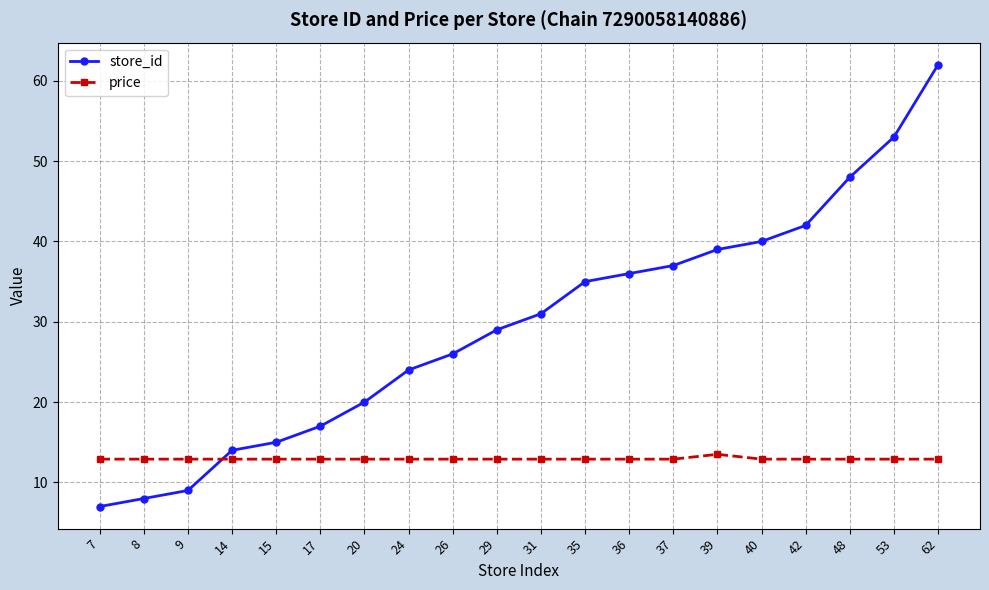

List the series in order of their overall mean, highest first.

store_id, price